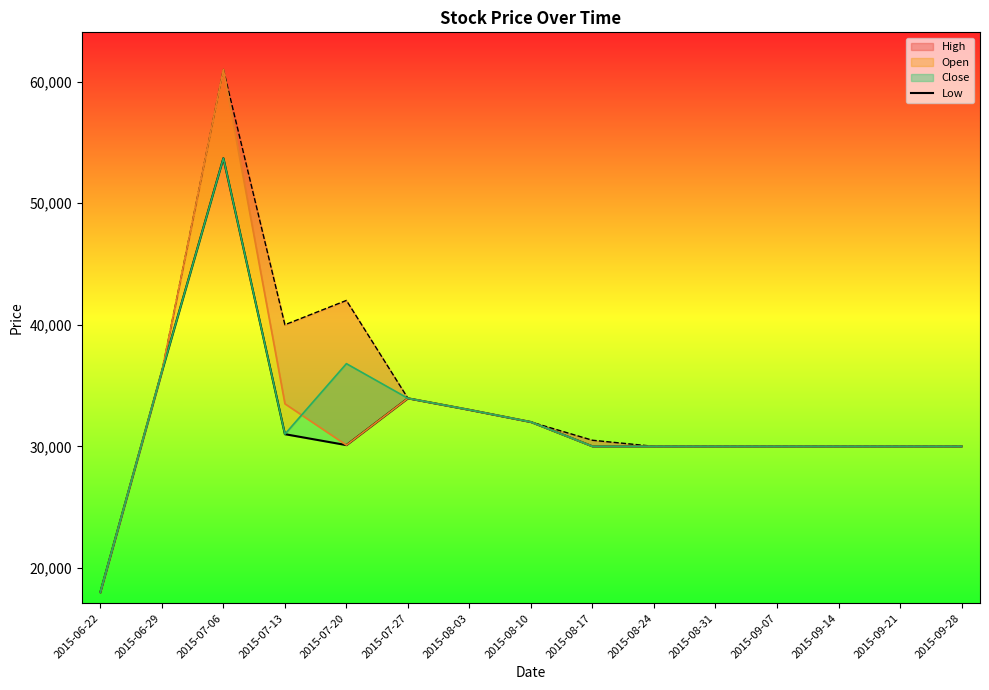

What is the value of the 6th point from the left?

33950